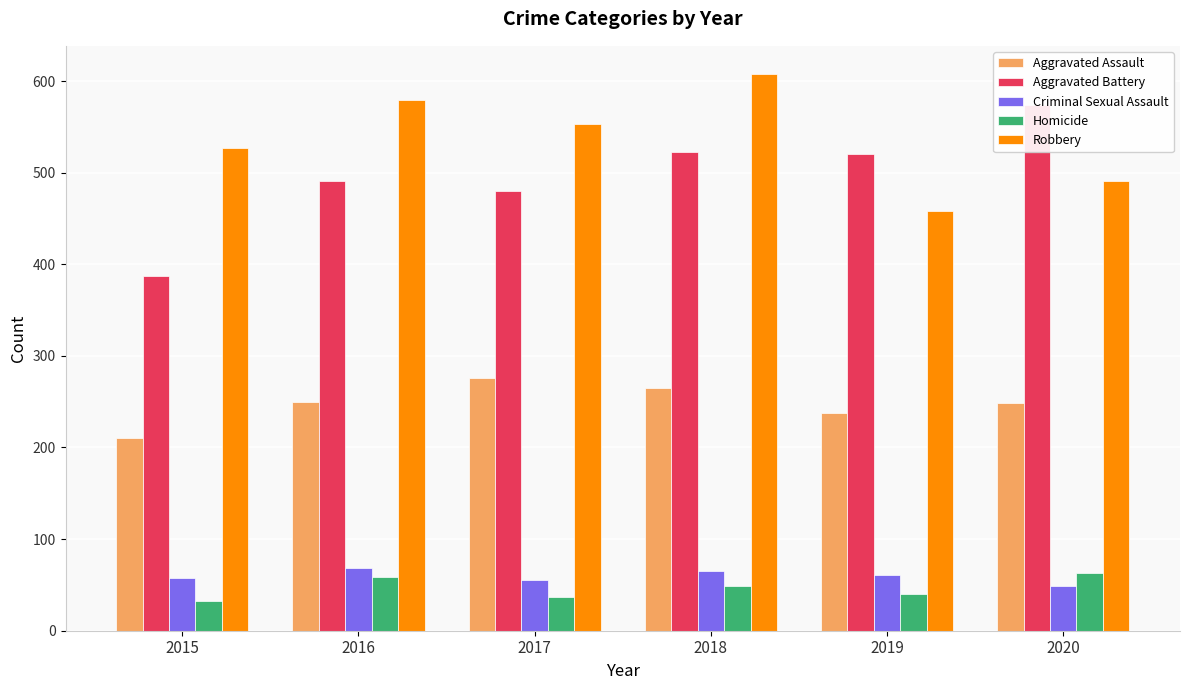

How many series are shown in this chart?

5